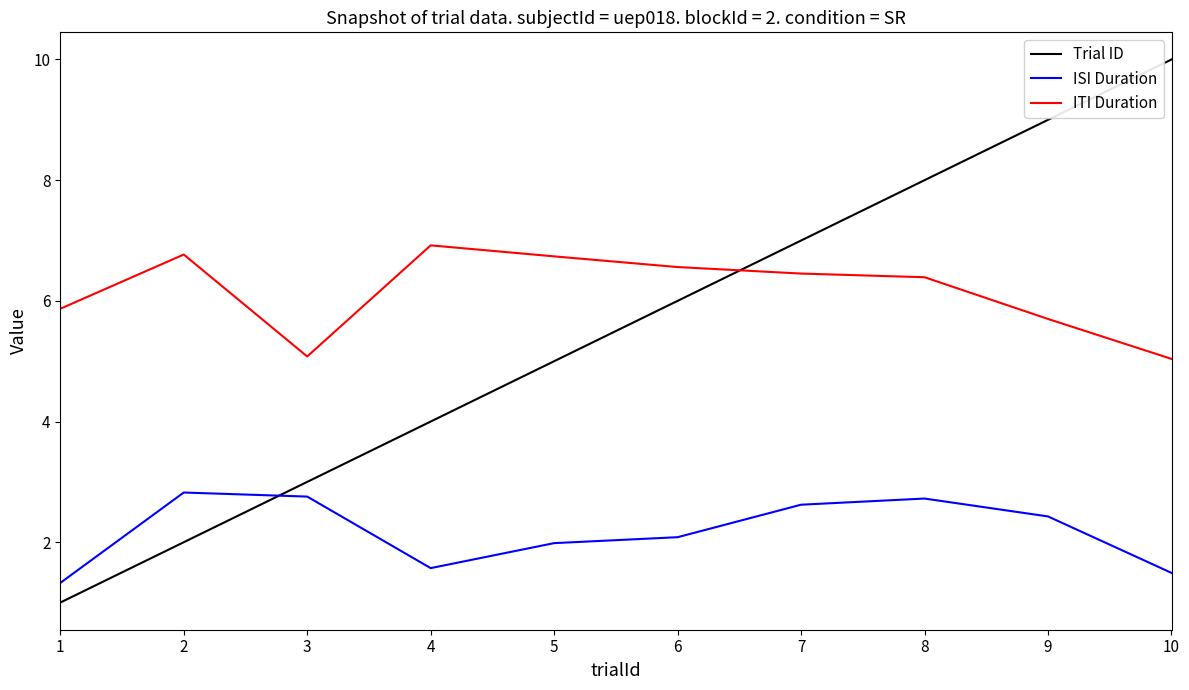

True or false: ISI Duration and ITI Duration cross at least once.

False